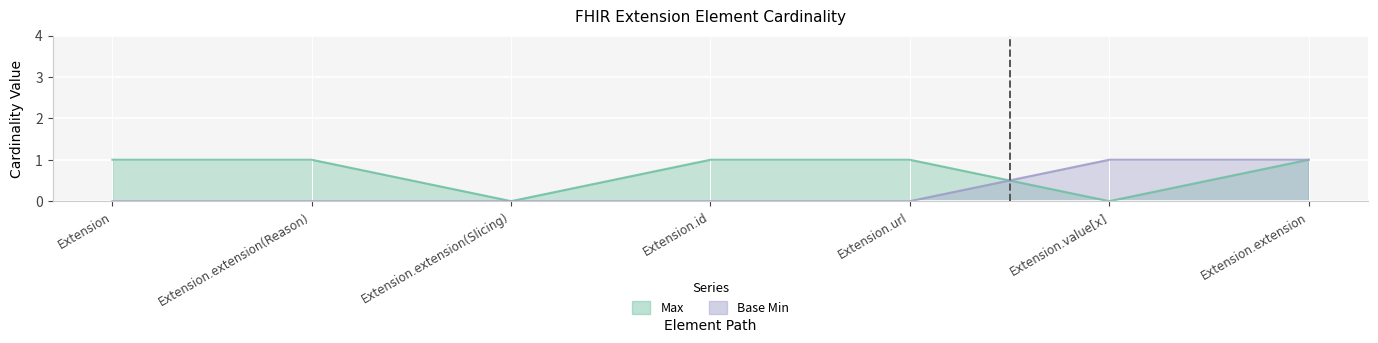

How many data points in Max are less than 1?

2